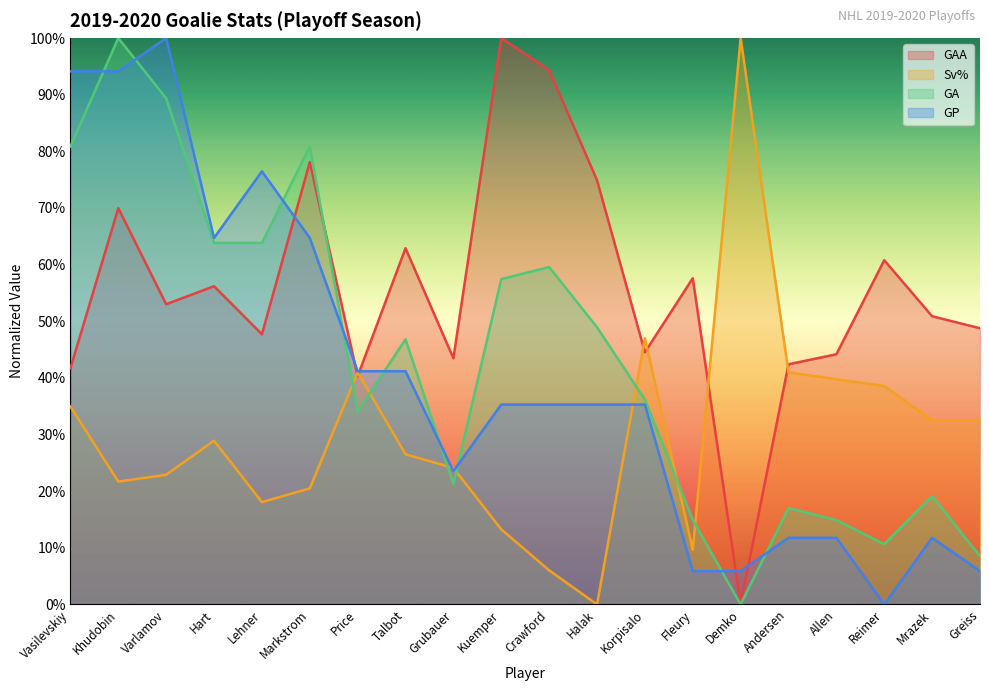

List the labels in order of GAA value, smallest first.

Demko, Price, Vasilevskiy, Andersen, Grubauer, Allen, Korpisalo, Lehner, Greiss, Mrazek, Varlamov, Hart, Fleury, Reimer, Talbot, Khudobin, Halak, Markstrom, Crawford, Kuemper